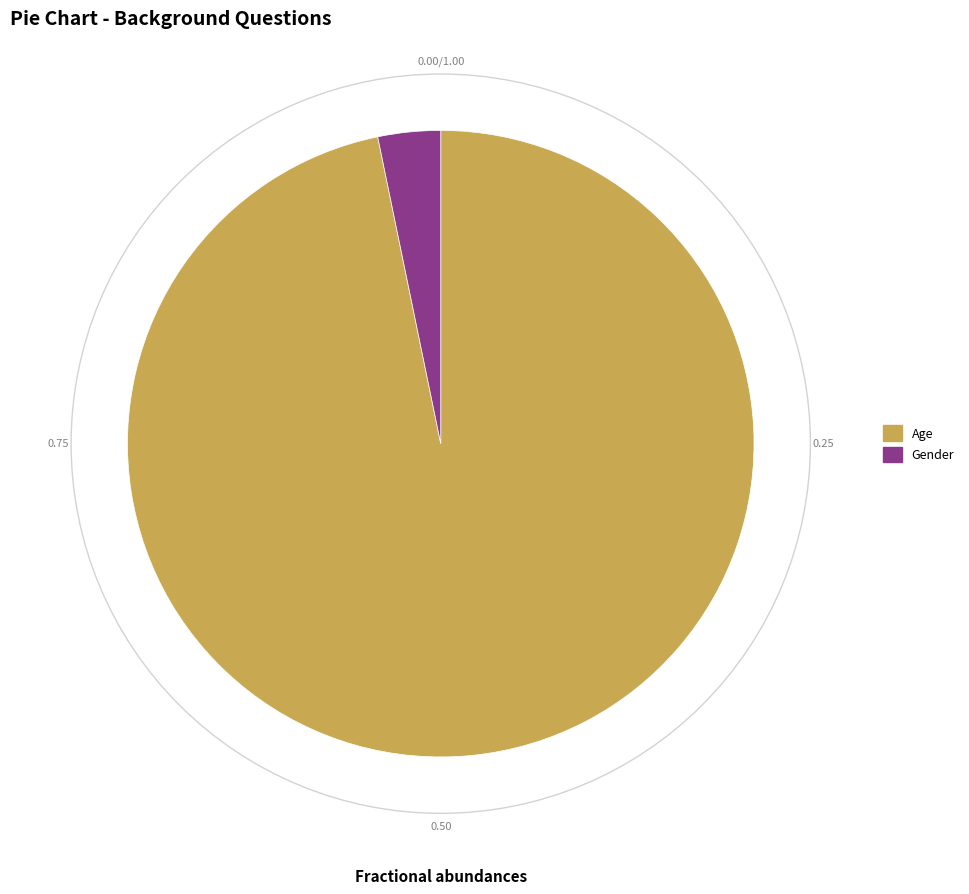

Which has a higher value, Gender or Age?

Age